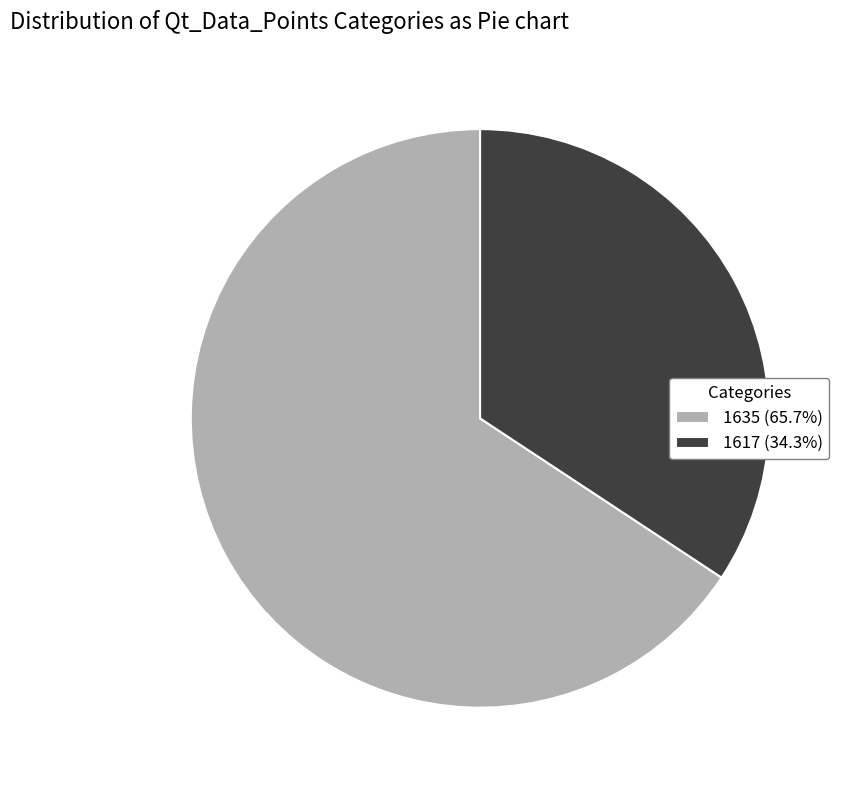

Rank the categories by value from lowest to highest.

1617, 1635